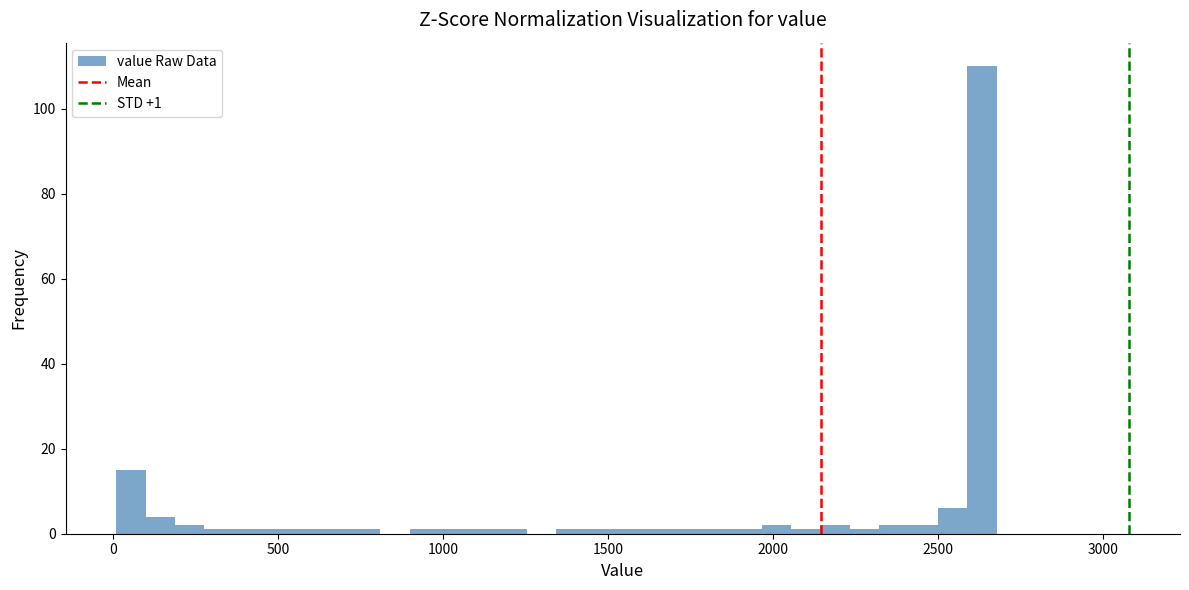

Around what value on the x-axis is the tallest bar? Give the approximate position of its centre, as read against the axis.

2650